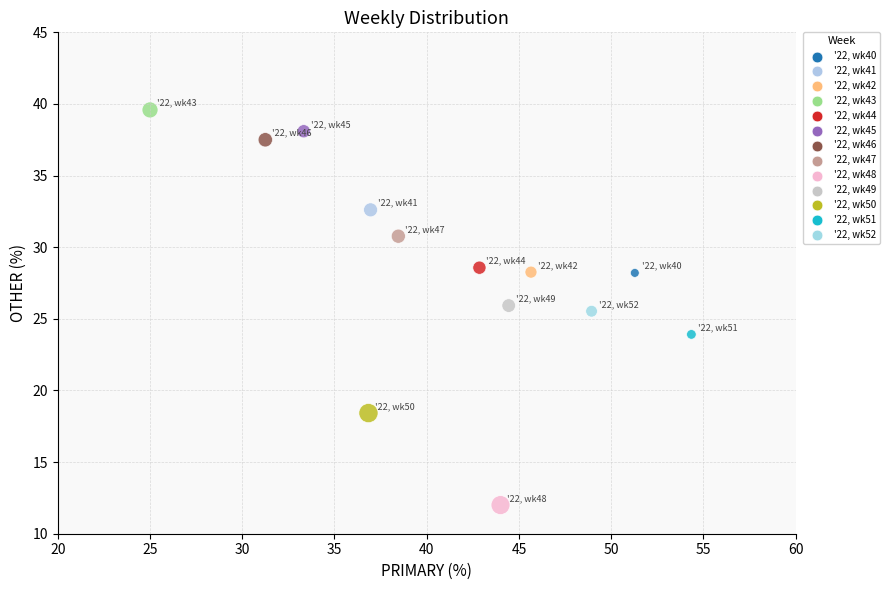

What is the range of Y values (max minus min)?

27.6